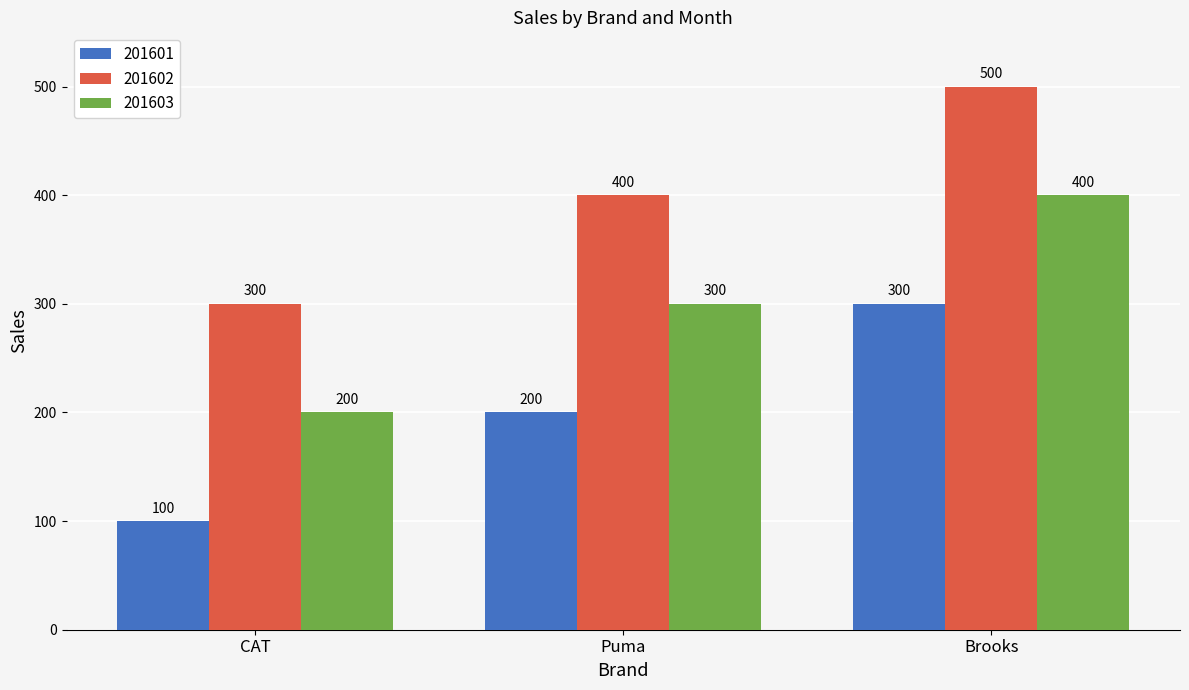

The 201603 series shows 300 at Puma. True or false?

True